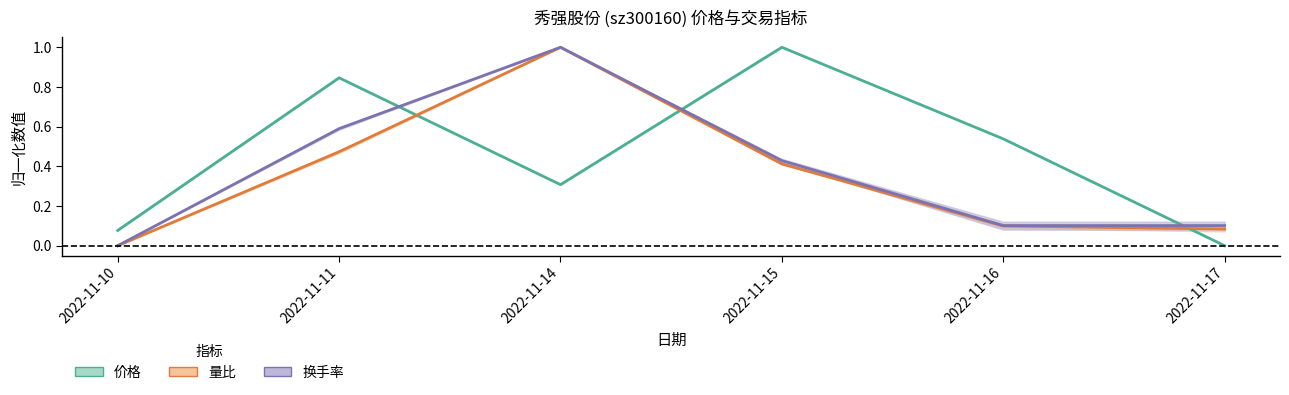

Reading left to right, what are all the values shown in this chart?

价格: 2022-11-10=0.1	2022-11-11=0.8	2022-11-14=0.3	2022-11-15=1.0	2022-11-16=0.5	2022-11-17=0.0
量比: 2022-11-10=0.0	2022-11-11=0.5	2022-11-14=1.0	2022-11-15=0.4	2022-11-16=0.1	2022-11-17=0.1
换手率: 2022-11-10=0.0	2022-11-11=0.6	2022-11-14=1.0	2022-11-15=0.4	2022-11-16=0.1	2022-11-17=0.1